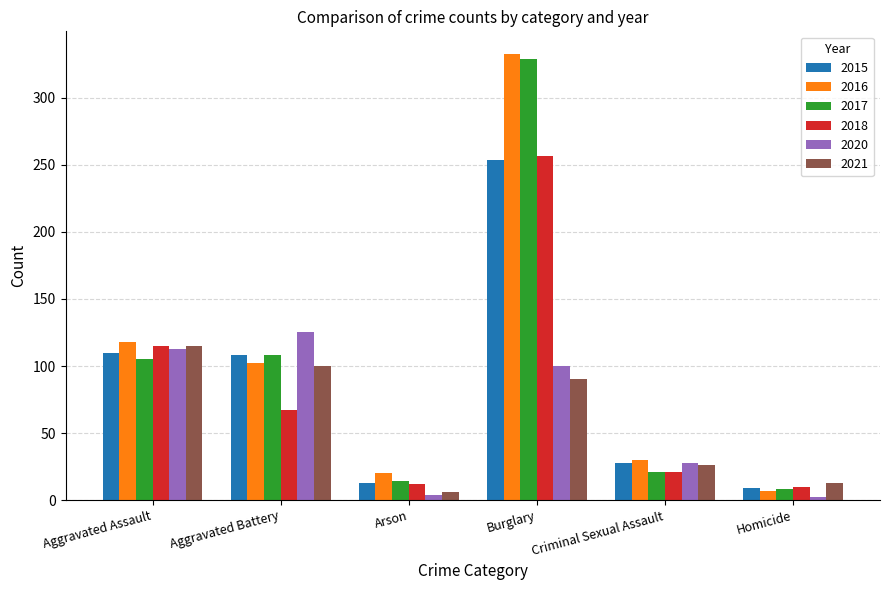

What is the maximum value shown in the chart?

333